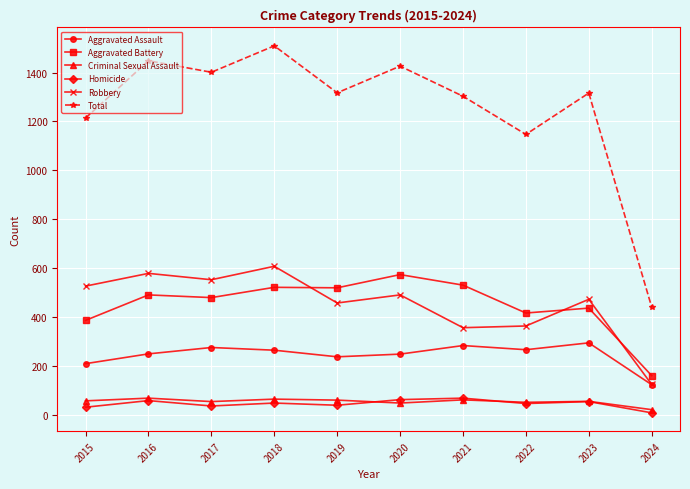

Rank the series at 2019 from highest to lowest value.

Total, Aggravated Battery, Robbery, Aggravated Assault, Criminal Sexual Assault, Homicide